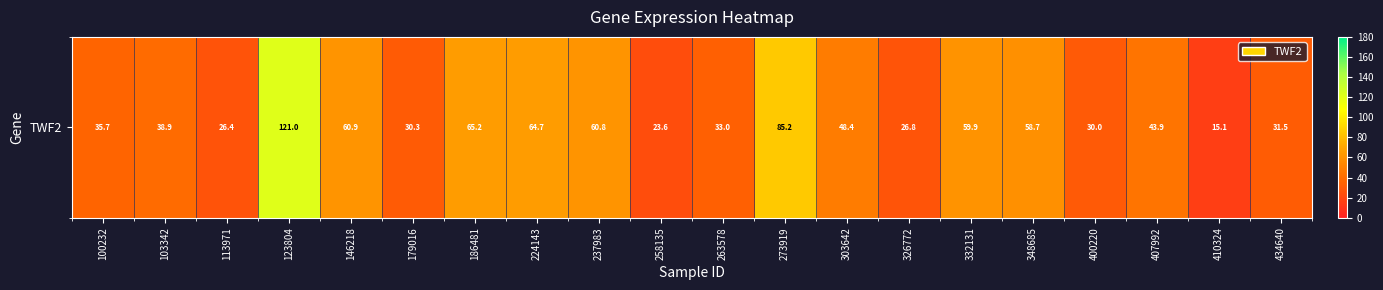

Which label corresponds to the smallest value in the chart?

410324